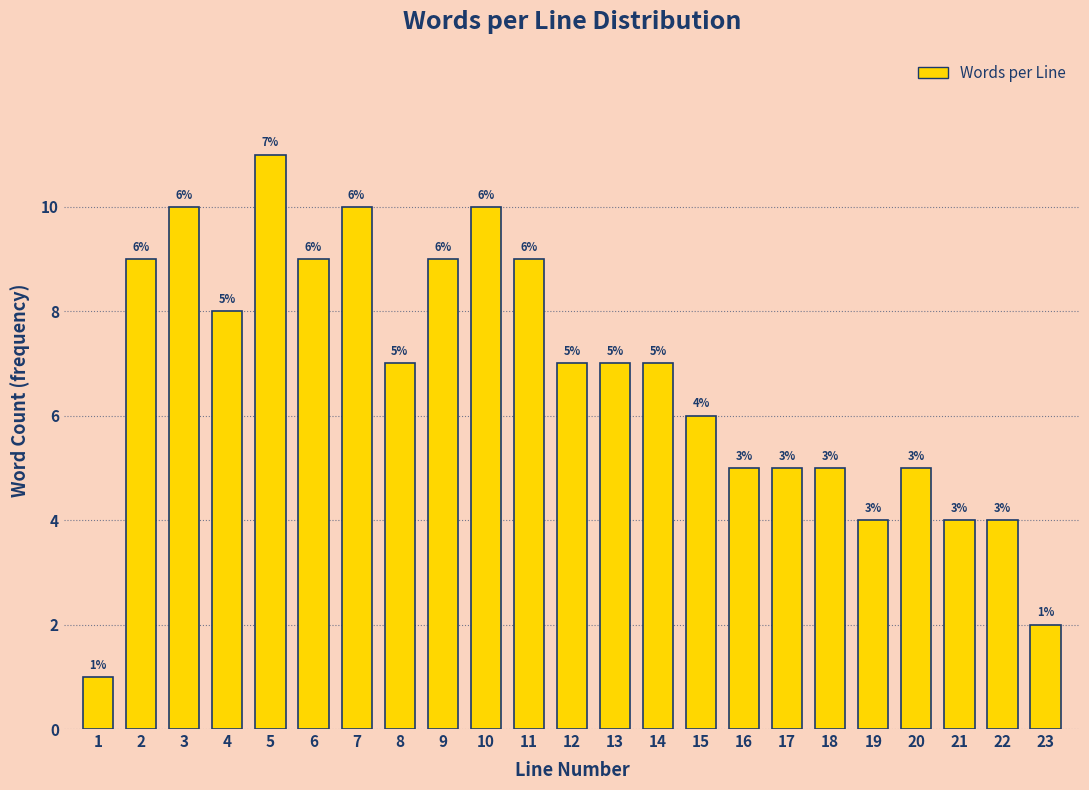

Reading right to left, transcribe all the data shown in this chart.

2	4	4	5	4	5	5	5	6	7	7	7	9	10	9	7	10	9	11	8	10	9	1